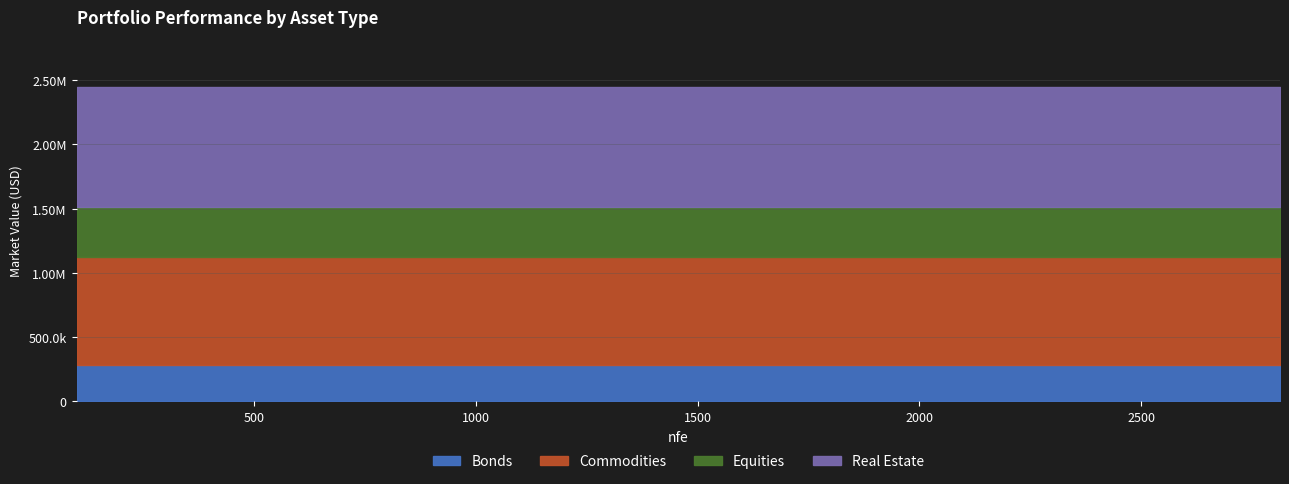

Reading left to right, list all the values displayed in this chart.

r1: 0.3	0.3	0.3	0.3	0.3	0.3	0.3	0.3	0.3	0.3	0.3	0.3	0.3	0.3	0.3	0.3	0.3	0.3	0.3	0.3
r2: 0.8	0.8	0.8	0.8	0.8	0.8	0.8	0.8	0.8	0.8	0.8	0.8	0.8	0.8	0.8	0.8	0.8	0.8	0.8	0.8
r3: 0.4	0.4	0.4	0.4	0.4	0.4	0.4	0.4	0.4	0.4	0.4	0.4	0.4	0.4	0.4	0.4	0.4	0.4	0.4	0.4
r4: 0.9	0.9	0.9	0.9	0.9	0.9	0.9	0.9	0.9	0.9	0.9	0.9	0.9	0.9	0.9	0.9	0.9	0.9	0.9	0.9